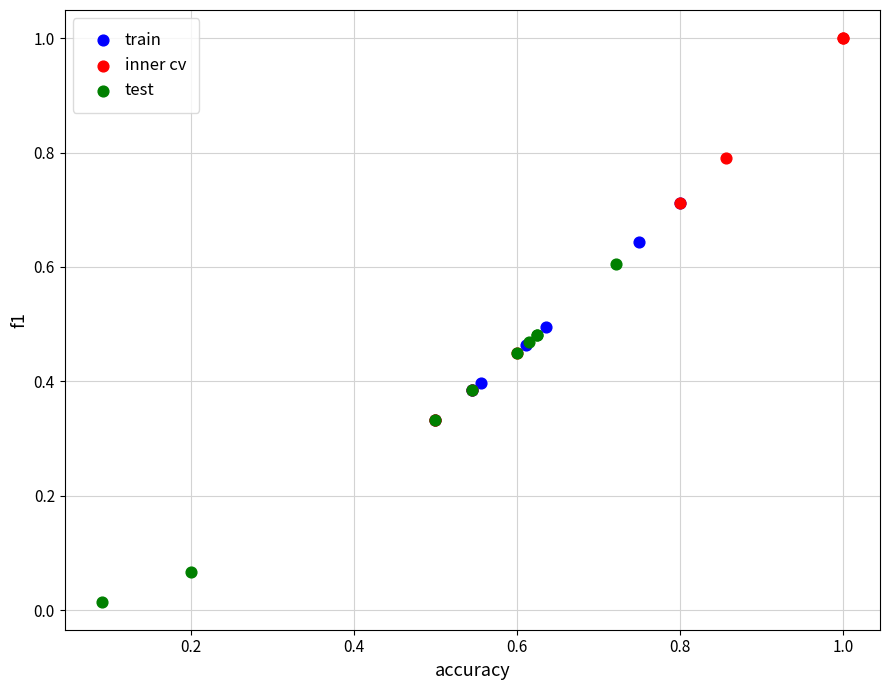

Which series contains the highest Y value?

inner cv